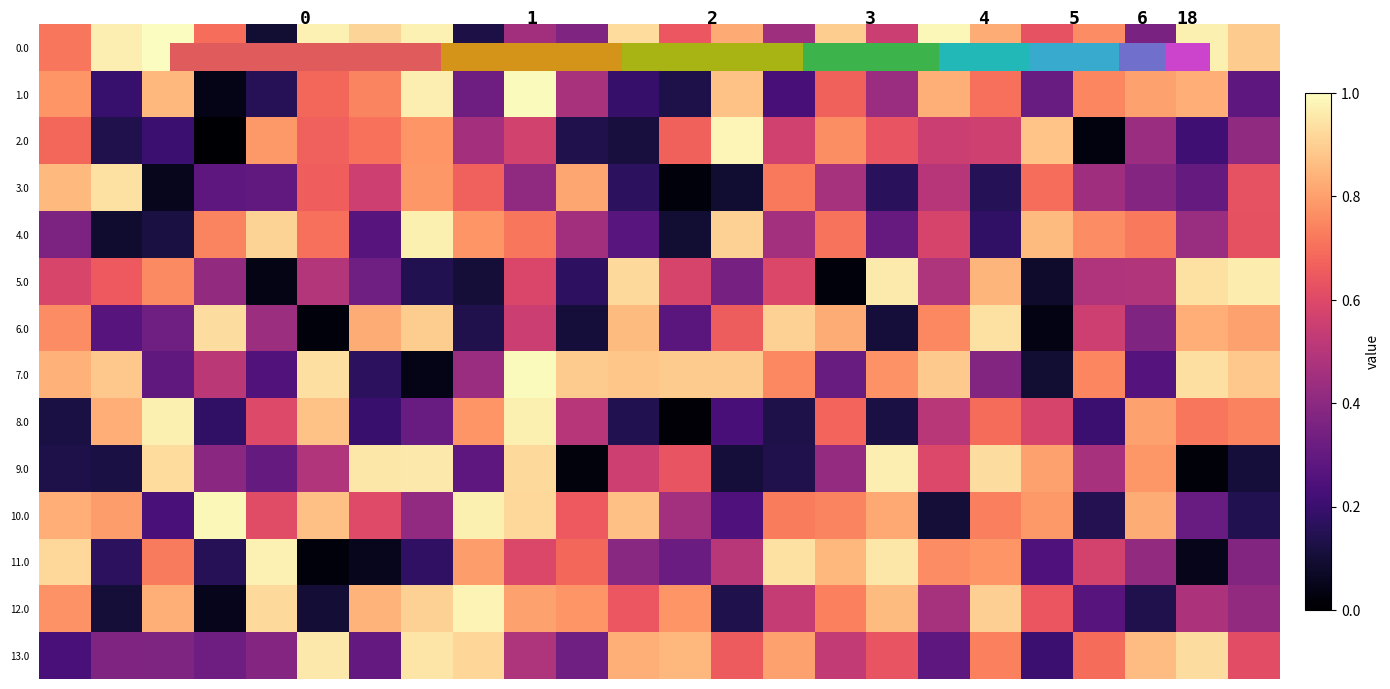

What is the minimum value for 0.0?

0.1